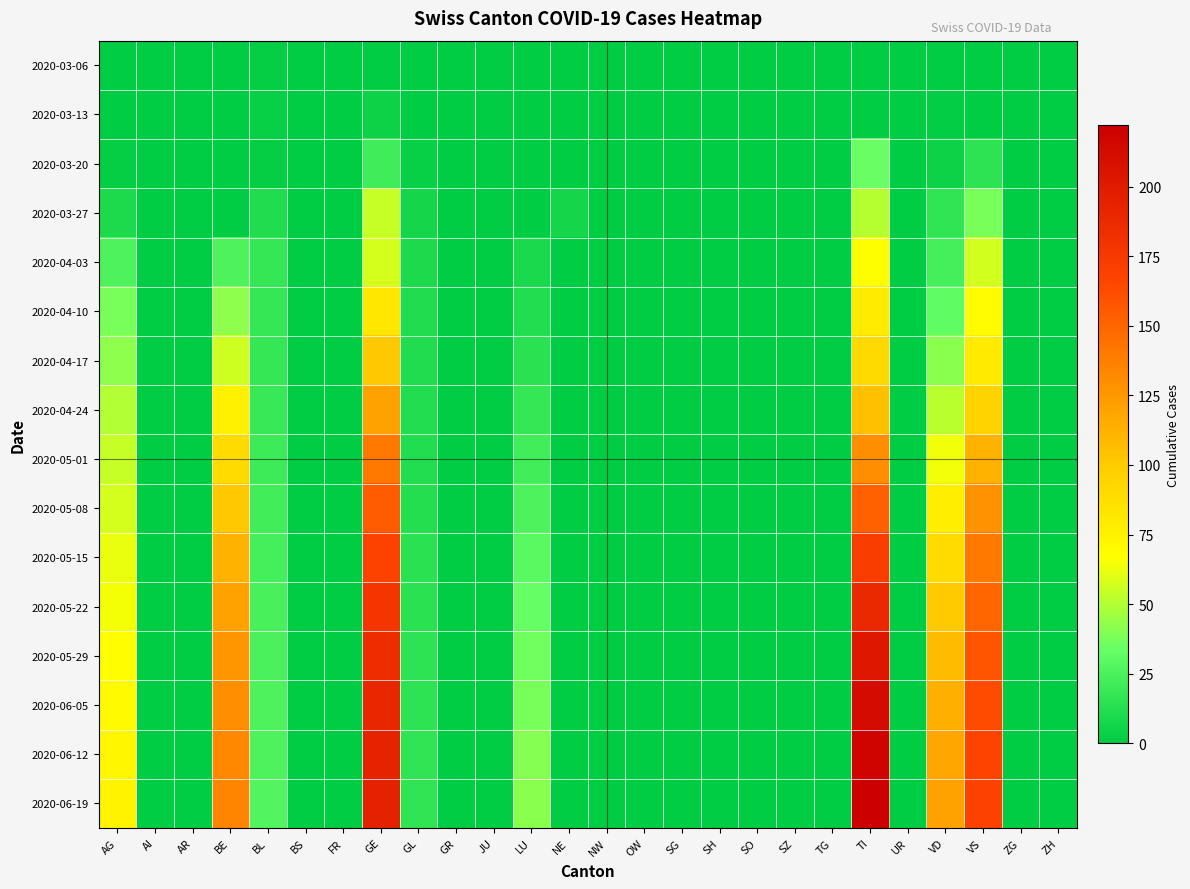

Reading right to left, what are all the values shown in this chart?

2020-03-06: ZH=0	ZG=0	VS=0	VD=0	UR=0	TI=0	TG=0	SZ=0	SO=0	SH=0	SG=0	OW=0	NW=0	NE=0	LU=0	JU=0	GR=0	GL=0	GE=0	FR=0	BS=0	BL=2	BE=0	AR=0	AI=0	AG=0
2020-03-13: ZH=0	ZG=0	VS=0	VD=1	UR=0	TI=0	TG=0	SZ=0	SO=0	SH=0	SG=0	OW=0	NW=0	NE=0	LU=0	JU=0	GR=0	GL=0	GE=5	FR=0	BS=0	BL=3	BE=0	AR=0	AI=0	AG=0
2020-03-20: ZH=0	ZG=0	VS=15	VD=5	UR=0	TI=34	TG=0	SZ=0	SO=0	SH=0	SG=0	OW=0	NW=0	NE=0	LU=0	JU=0	GR=0	GL=3	GE=21	FR=0	BS=0	BL=2	BE=0	AR=0	AI=0	AG=2
2020-03-27: ZH=0	ZG=0	VS=38	VD=16	UR=0	TI=51	TG=0	SZ=0	SO=0	SH=0	SG=0	OW=0	NW=0	NE=7	LU=0	JU=0	GR=0	GL=7	GE=54	FR=0	BS=0	BL=11	BE=0	AR=0	AI=0	AG=10
2020-04-03: ZH=0	ZG=0	VS=57	VD=23	UR=0	TI=67	TG=0	SZ=0	SO=0	SH=0	SG=0	OW=0	NW=0	NE=0	LU=9	JU=0	GR=0	GL=10	GE=58	FR=0	BS=0	BL=18	BE=26	AR=0	AI=0	AG=26
2020-04-10: ZH=0	ZG=0	VS=69	VD=32	UR=0	TI=79	TG=0	SZ=0	SO=0	SH=0	SG=0	OW=0	NW=0	NE=0	LU=12	JU=0	GR=0	GL=11	GE=82	FR=0	BS=0	BL=18	BE=42	AR=0	AI=0	AG=38
2020-04-17: ZH=0	ZG=0	VS=80	VD=41	UR=0	TI=91	TG=0	SZ=0	SO=0	SH=0	SG=0	OW=0	NW=0	NE=0	LU=14	JU=0	GR=0	GL=11	GE=101	FR=0	BS=0	BL=18	BE=56	AR=0	AI=0	AG=42
2020-04-24: ZH=0	ZG=0	VS=95	VD=52	UR=0	TI=105	TG=0	SZ=0	SO=0	SH=0	SG=0	OW=0	NW=0	NE=0	LU=18	JU=0	GR=0	GL=12	GE=120	FR=0	BS=0	BL=19	BE=76	AR=0	AI=0	AG=50
2020-05-01: ZH=0	ZG=0	VS=112	VD=64	UR=0	TI=130	TG=0	SZ=0	SO=0	SH=0	SG=0	OW=0	NW=0	NE=0	LU=22	JU=0	GR=0	GL=12	GE=140	FR=0	BS=0	BL=20	BE=90	AR=0	AI=0	AG=54
2020-05-08: ZH=0	ZG=0	VS=128	VD=78	UR=0	TI=152	TG=0	SZ=0	SO=0	SH=0	SG=0	OW=0	NW=0	NE=0	LU=26	JU=0	GR=0	GL=13	GE=155	FR=0	BS=0	BL=22	BE=102	AR=0	AI=0	AG=58
2020-05-15: ZH=0	ZG=0	VS=140	VD=90	UR=0	TI=172	TG=0	SZ=0	SO=0	SH=0	SG=0	OW=0	NW=0	NE=0	LU=30	JU=0	GR=0	GL=14	GE=168	FR=0	BS=0	BL=23	BE=112	AR=0	AI=0	AG=62
2020-05-22: ZH=0	ZG=0	VS=150	VD=100	UR=0	TI=188	TG=0	SZ=0	SO=0	SH=0	SG=0	OW=0	NW=0	NE=0	LU=33	JU=0	GR=0	GL=14	GE=178	FR=0	BS=0	BL=24	BE=120	AR=0	AI=0	AG=65
2020-05-29: ZH=0	ZG=0	VS=158	VD=108	UR=0	TI=202	TG=0	SZ=0	SO=0	SH=0	SG=0	OW=0	NW=0	NE=0	LU=36	JU=0	GR=0	GL=15	GE=185	FR=0	BS=0	BL=25	BE=126	AR=0	AI=0	AG=68
2020-06-05: ZH=0	ZG=0	VS=163	VD=114	UR=0	TI=212	TG=0	SZ=0	SO=0	SH=0	SG=0	OW=0	NW=0	NE=0	LU=38	JU=0	GR=0	GL=15	GE=190	FR=0	BS=0	BL=26	BE=130	AR=0	AI=0	AG=70
2020-06-12: ZH=0	ZG=0	VS=167	VD=118	UR=0	TI=218	TG=0	SZ=0	SO=0	SH=0	SG=0	OW=0	NW=0	NE=0	LU=40	JU=0	GR=0	GL=16	GE=193	FR=0	BS=0	BL=26	BE=133	AR=0	AI=0	AG=72
2020-06-19: ZH=0	ZG=0	VS=169	VD=120	UR=0	TI=222	TG=0	SZ=0	SO=0	SH=0	SG=0	OW=0	NW=0	NE=0	LU=41	JU=0	GR=0	GL=16	GE=195	FR=0	BS=0	BL=27	BE=135	AR=0	AI=0	AG=74